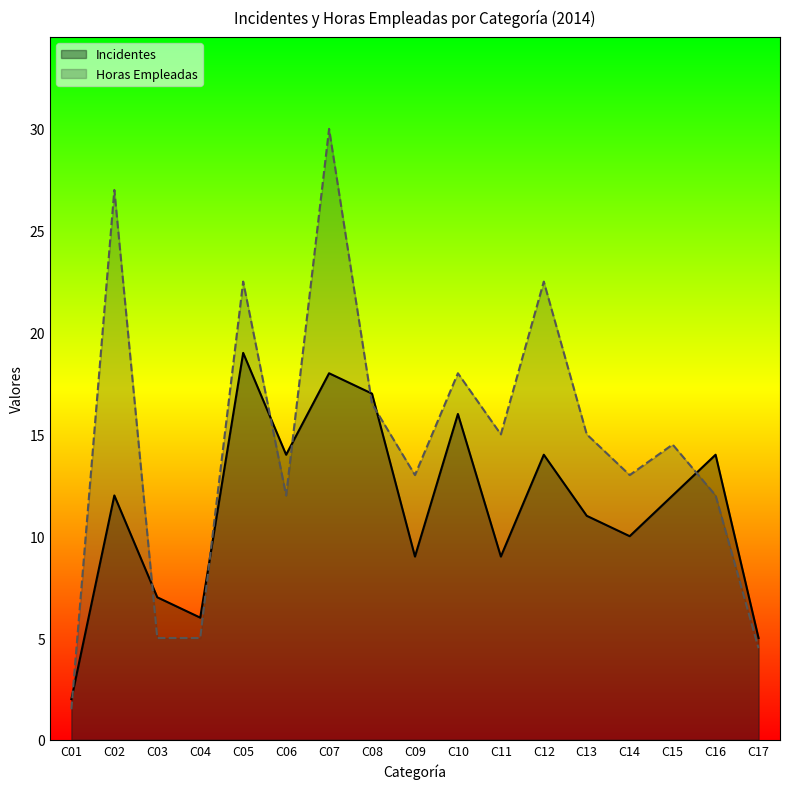

Which series has the widest spread of values?

Horas Empleadas